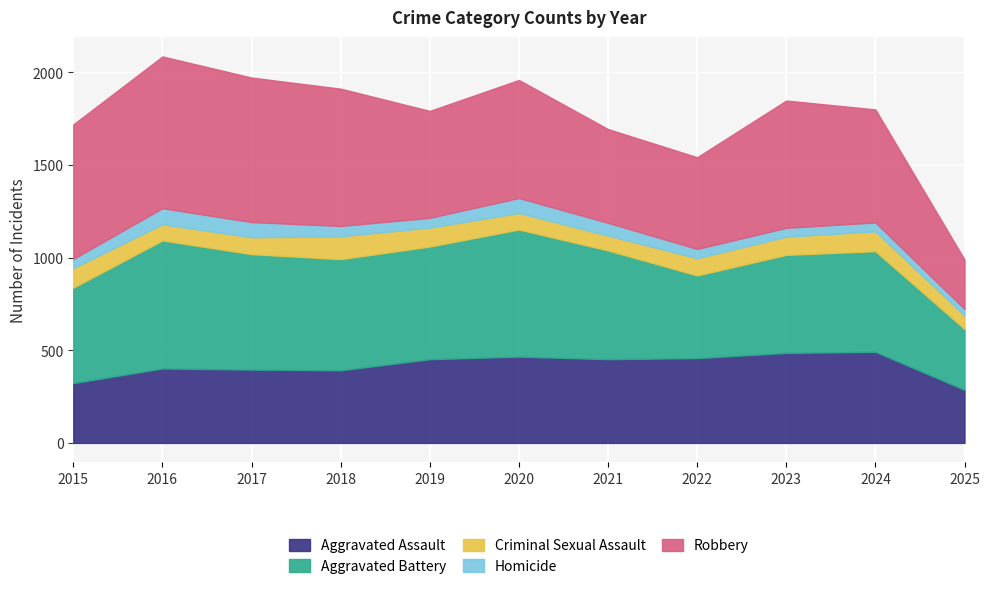

Is it true that Robbery equals 1012 at 2023?

False